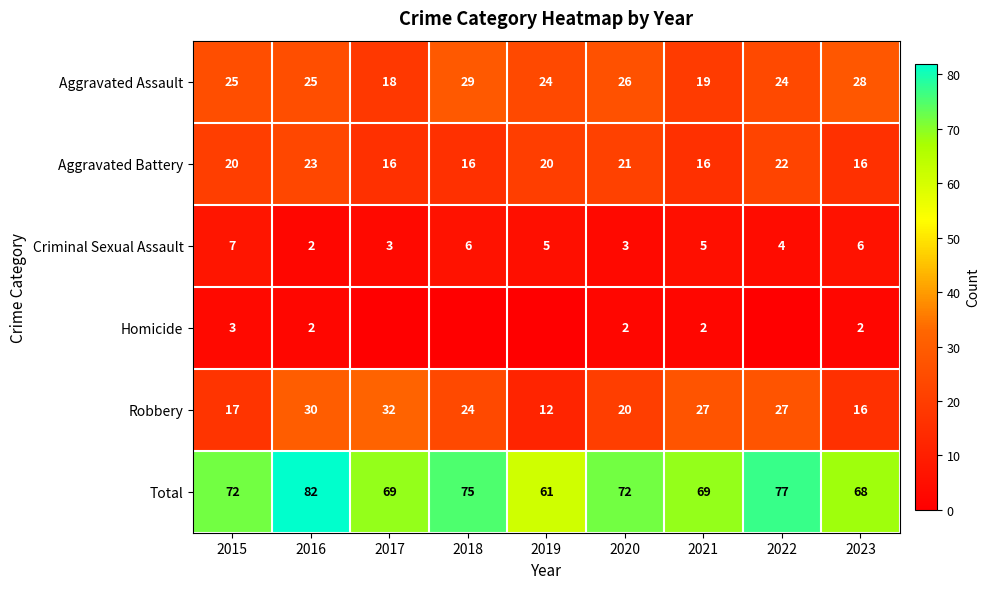

Read the Robbery value at 2016.

30